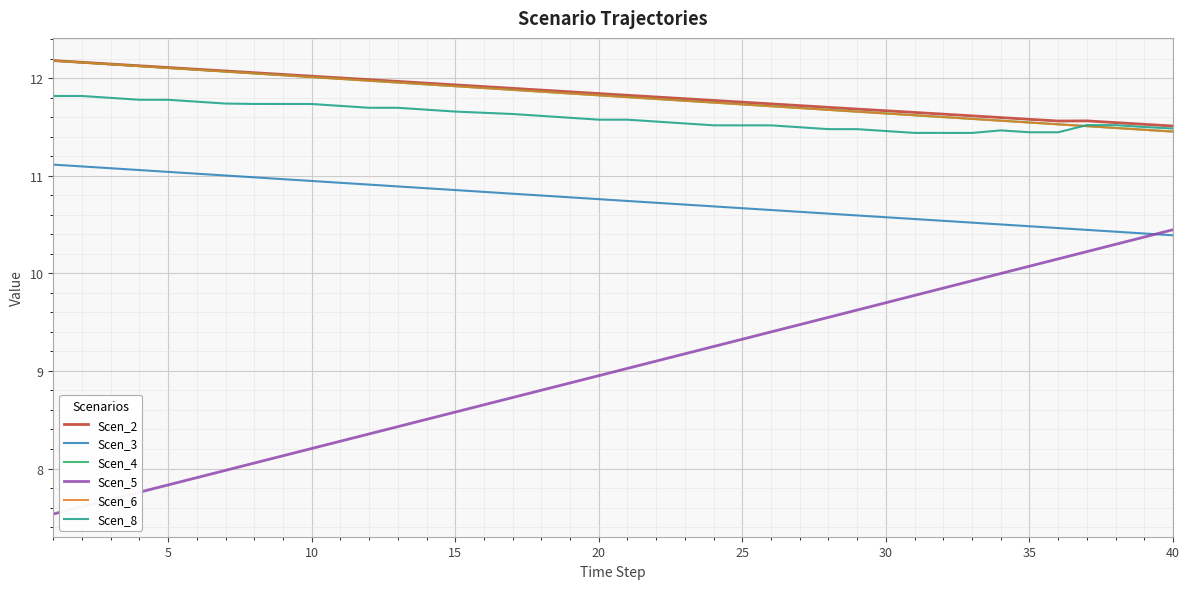

At how many categories does at least one series exceed 11?

40